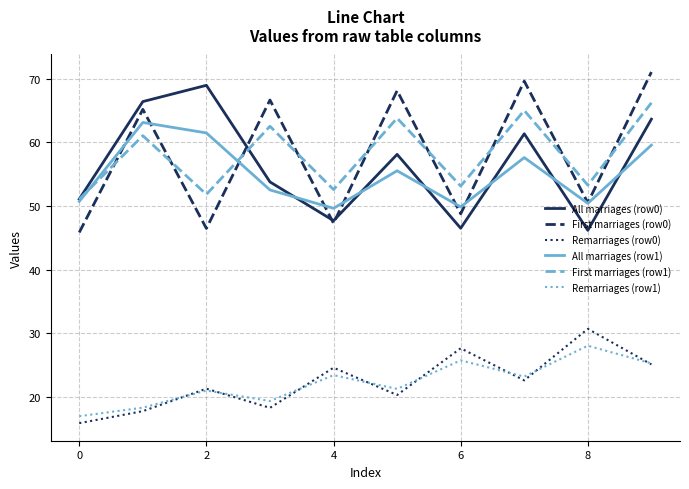

What is the highest value of the Remarriages (row1) series?

28.1